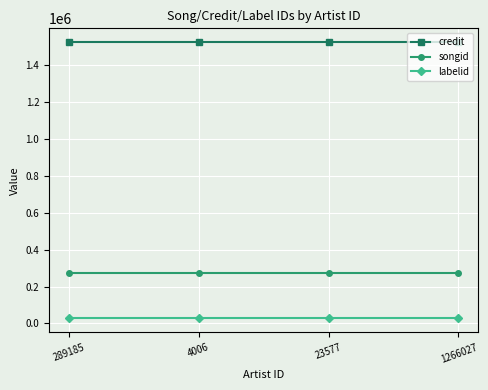

True or false: songid and labelid cross at least once.

False